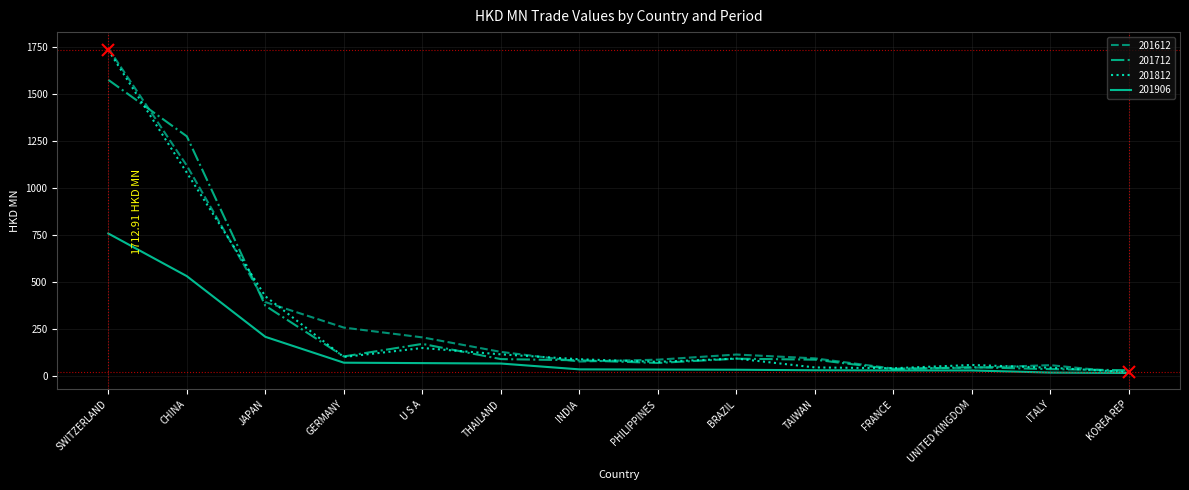

Is the value of 201612 at U S A greater than the value of 201906 at U S A?

Yes